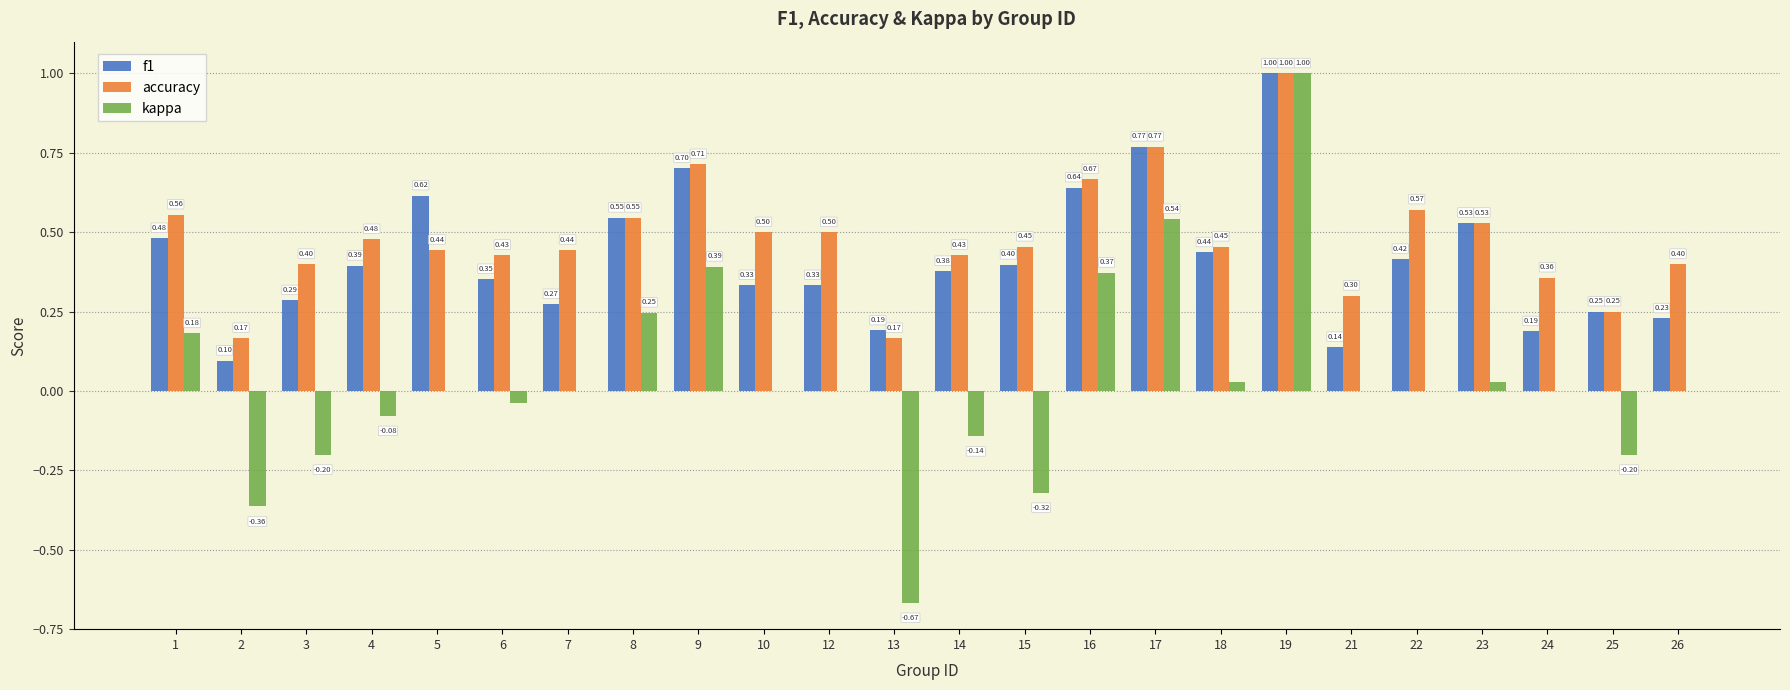

Is the value of accuracy at 17 greater than the value of kappa at 2?

Yes